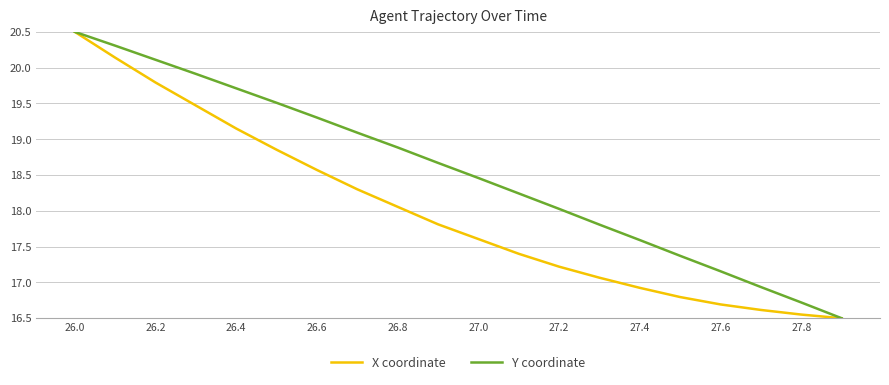

True or false: Y coordinate has more than 0 points higher than both neighbors.

False